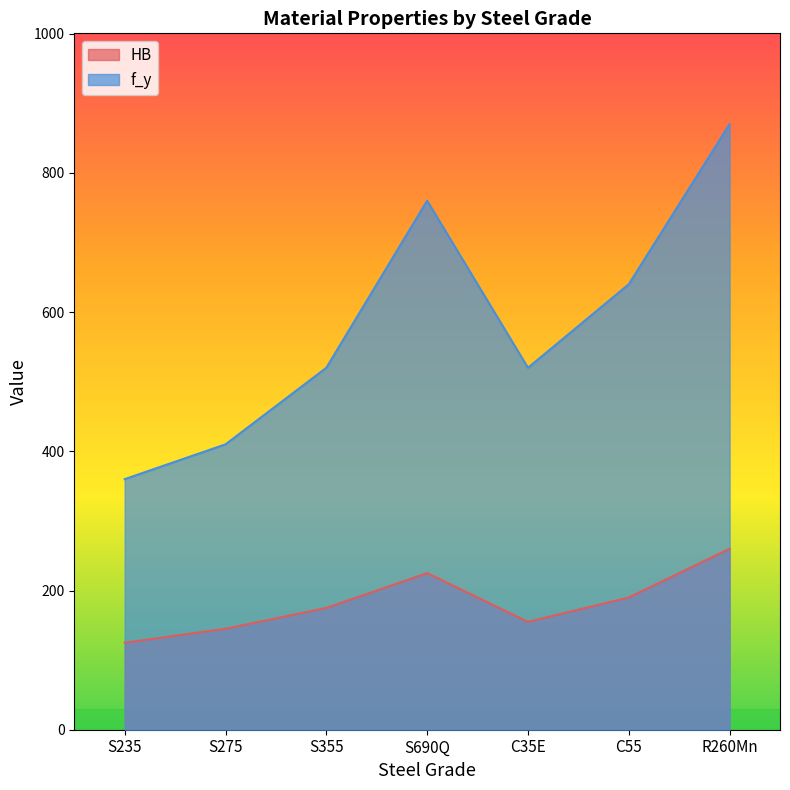

Rank the series by their maximum value, from lowest to highest.

HB, f_y